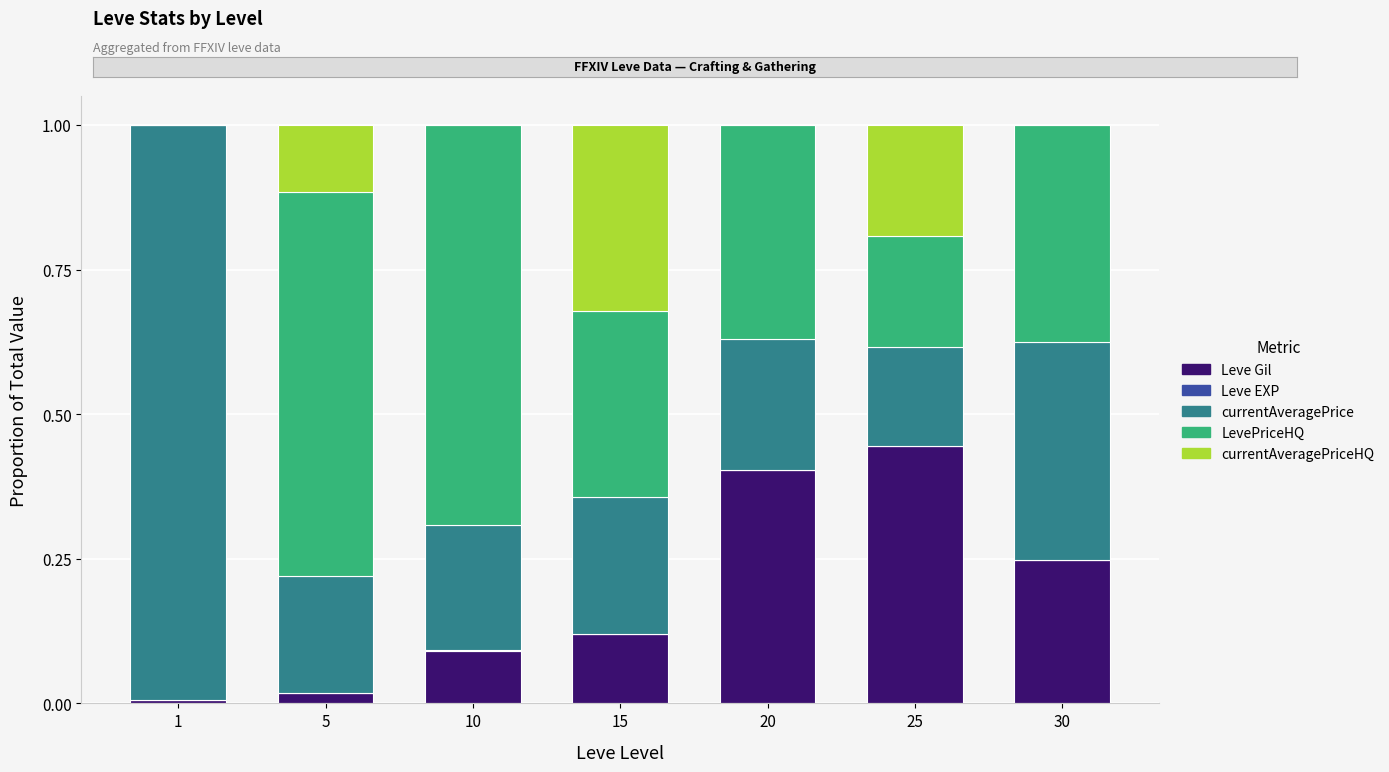

Is it true that Leve Gil equals 0.4 at 20?

True